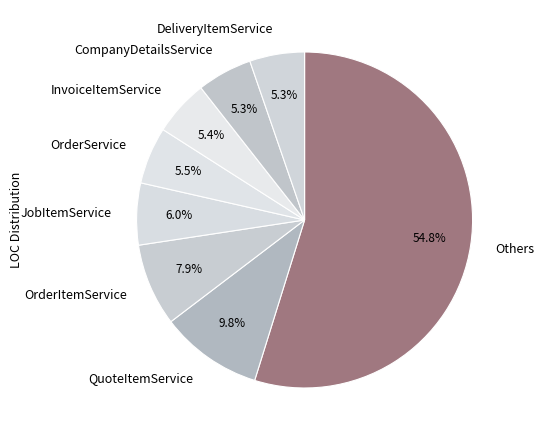

What is the majority slice?

Others